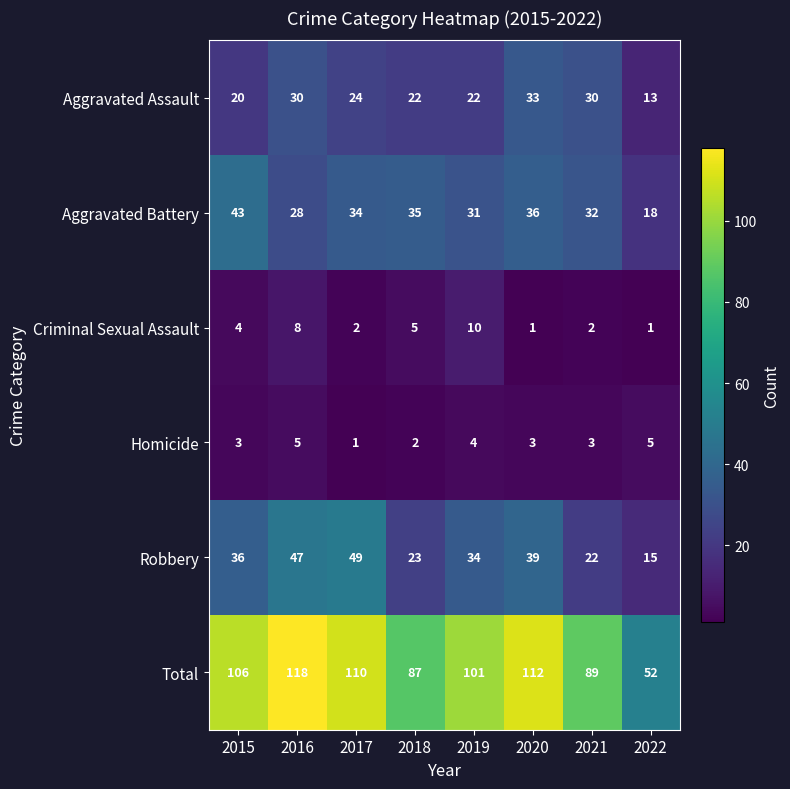

What is the average value of the Aggravated Assault series?

24